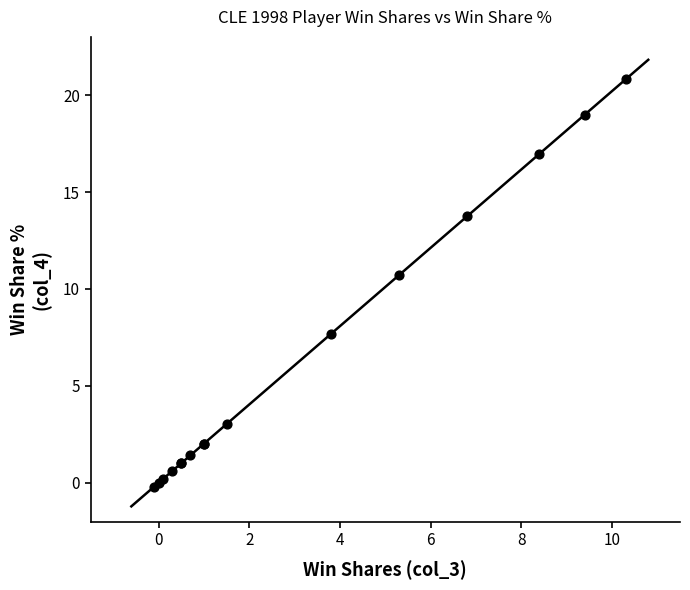

What Y value in the scatter plot is closest to 10?

10.7